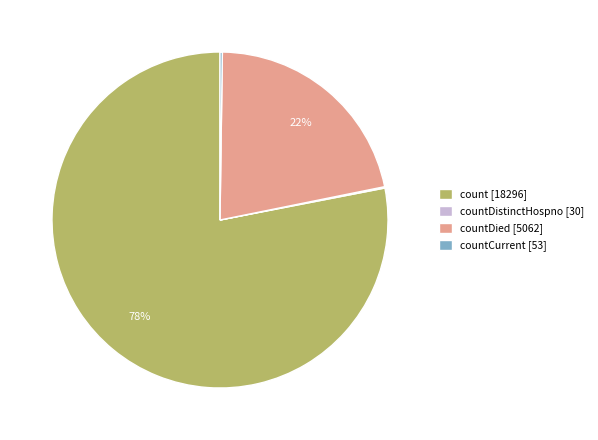

Which category accounts for the majority?

count [18296]